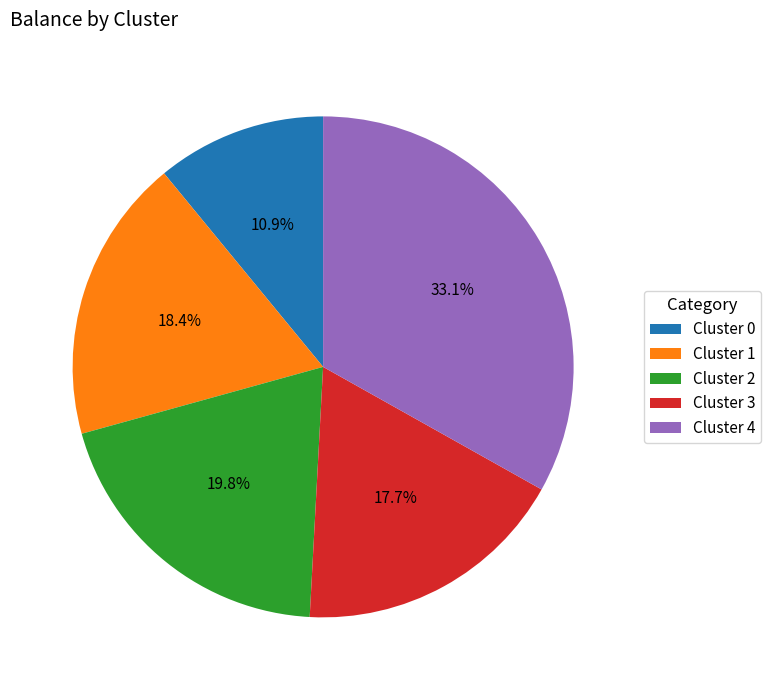

Approximately how many times larger is the value at Cluster 1 compared to Cluster 0?

1.7